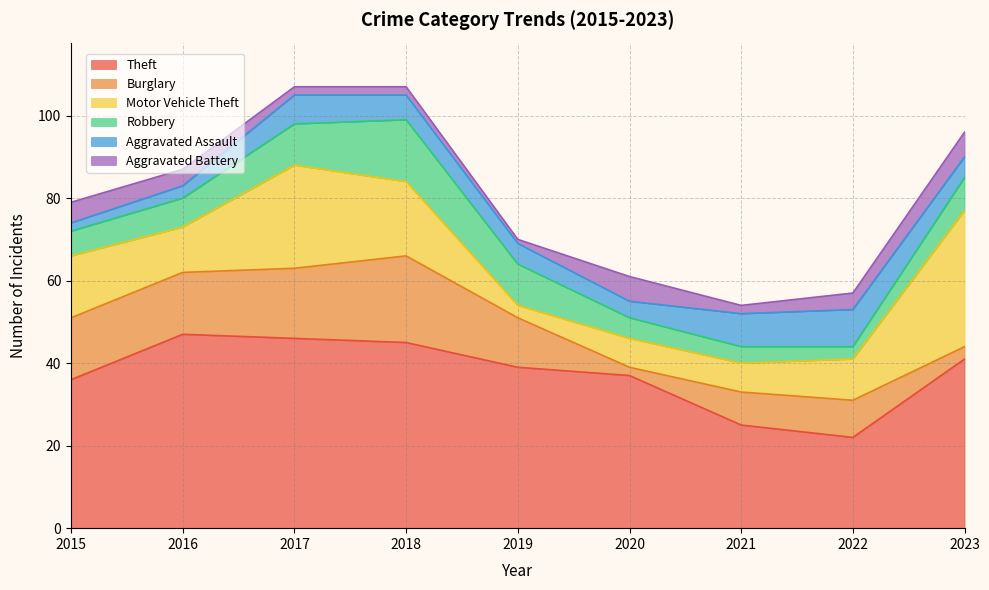

How many lines are shown in the chart?

6